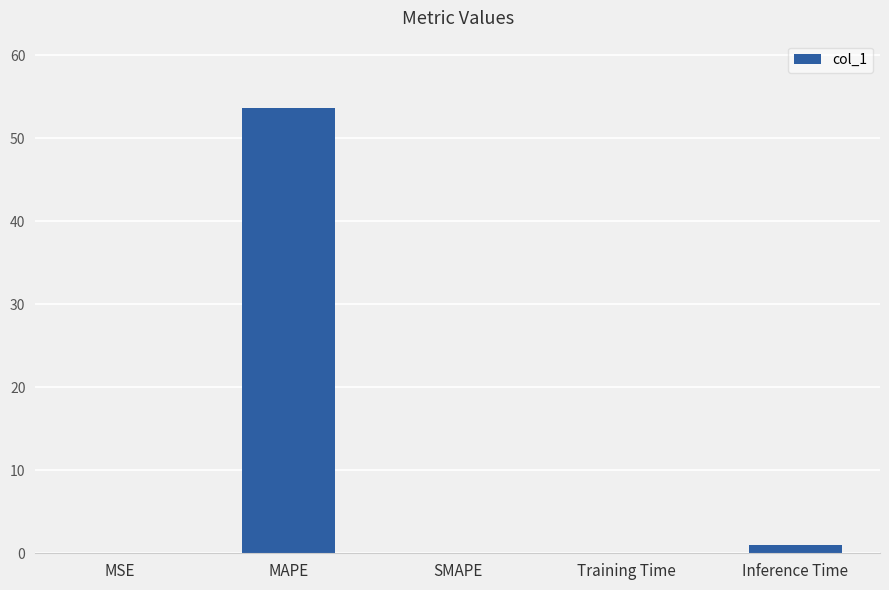

How many distinct data groups are displayed?

1